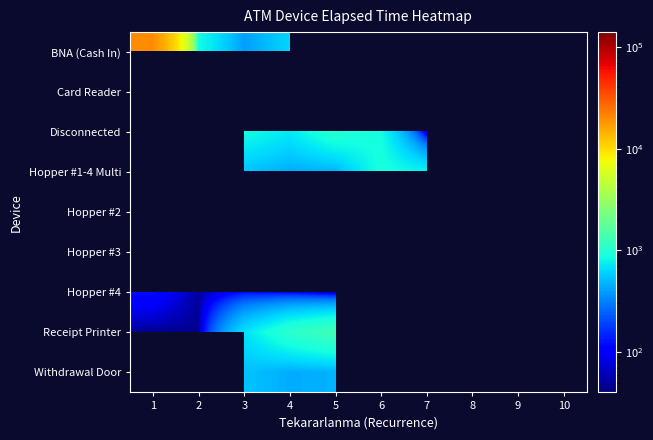

Count the number of data series in this chart.

9